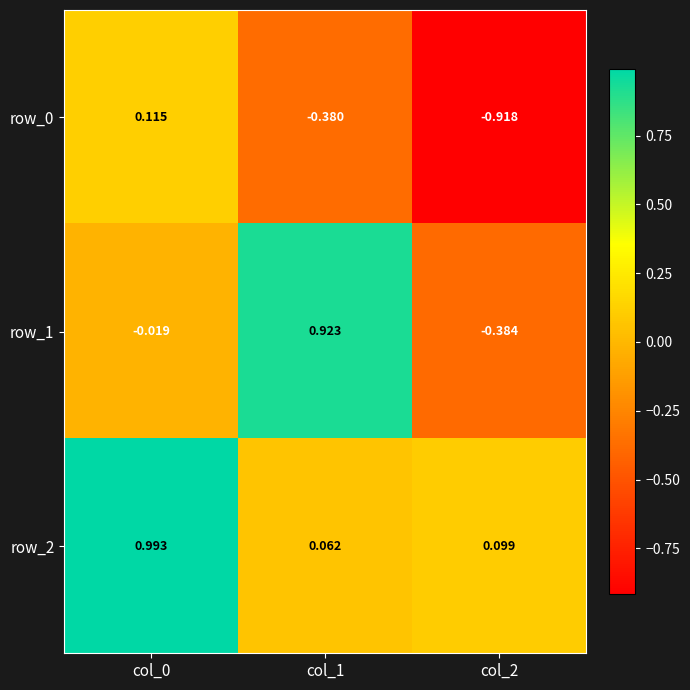

What is the sum of all row_0 values?

-1.2